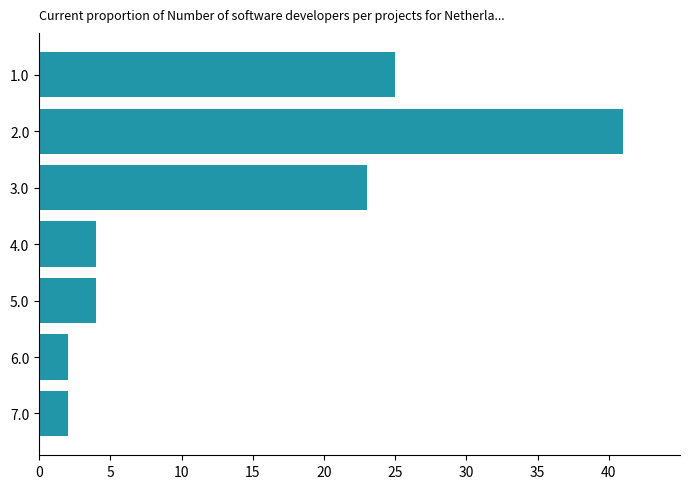

Reading top to bottom, what are all the values shown in this chart?

25	41	23	4	4	2	2